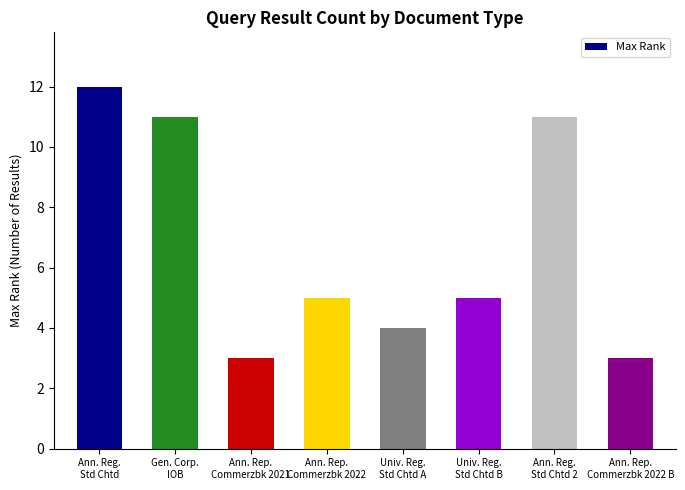

What is the minimum value shown in the chart?

3